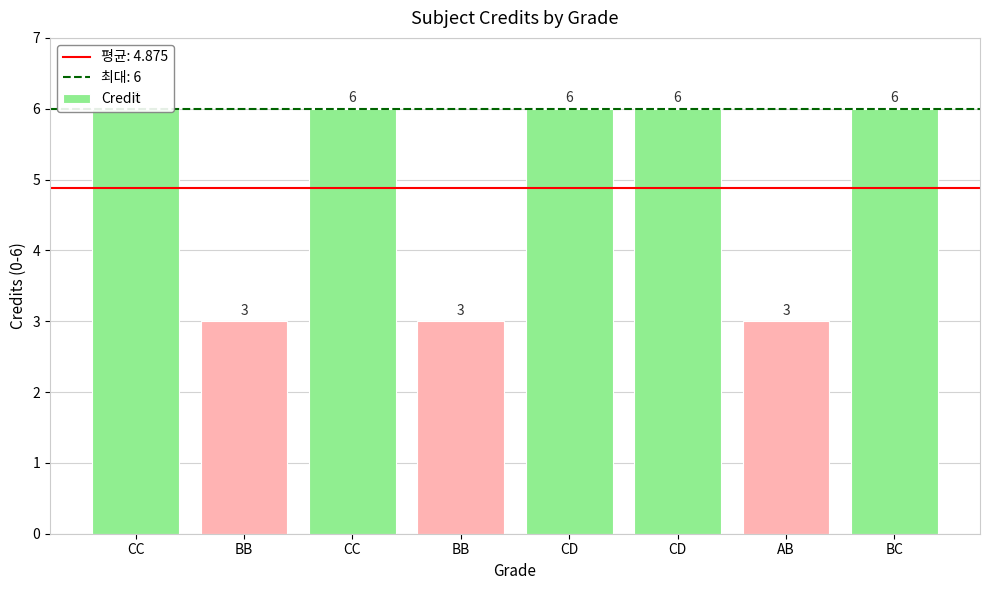

What is the smallest value displayed?

3